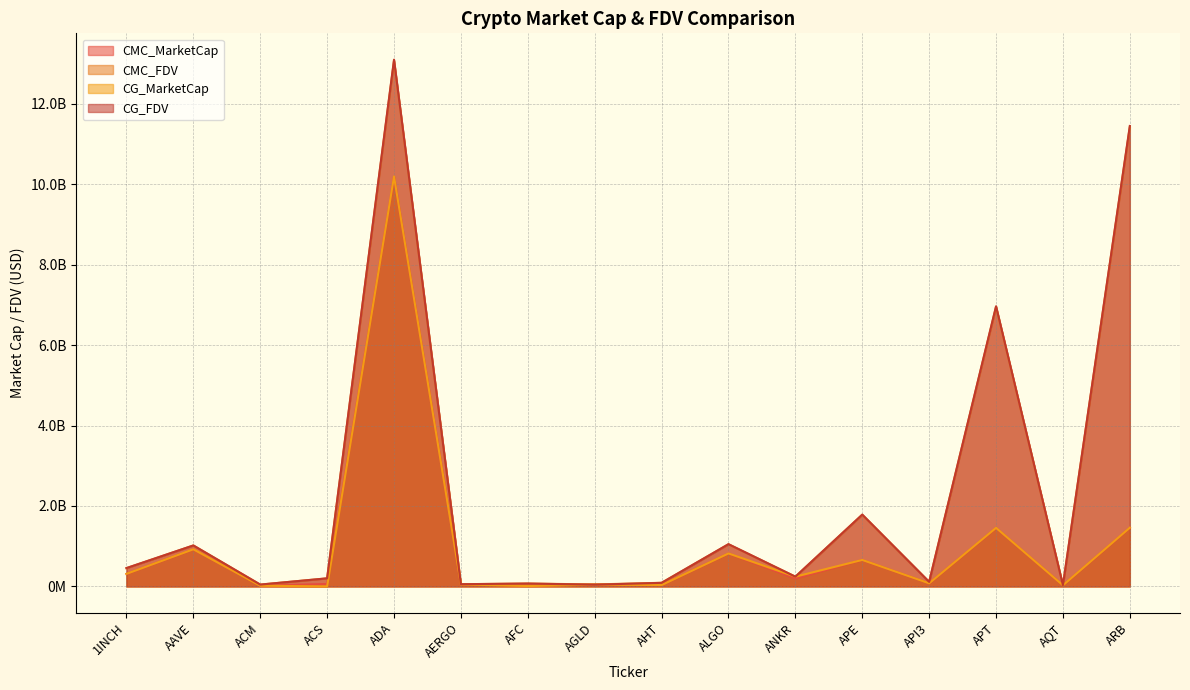

Which category has the highest value across all series?

ADA